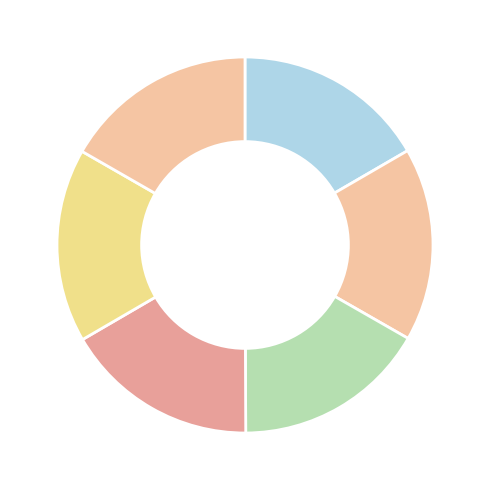

To the nearest percent, what is the average slice percentage?

17%